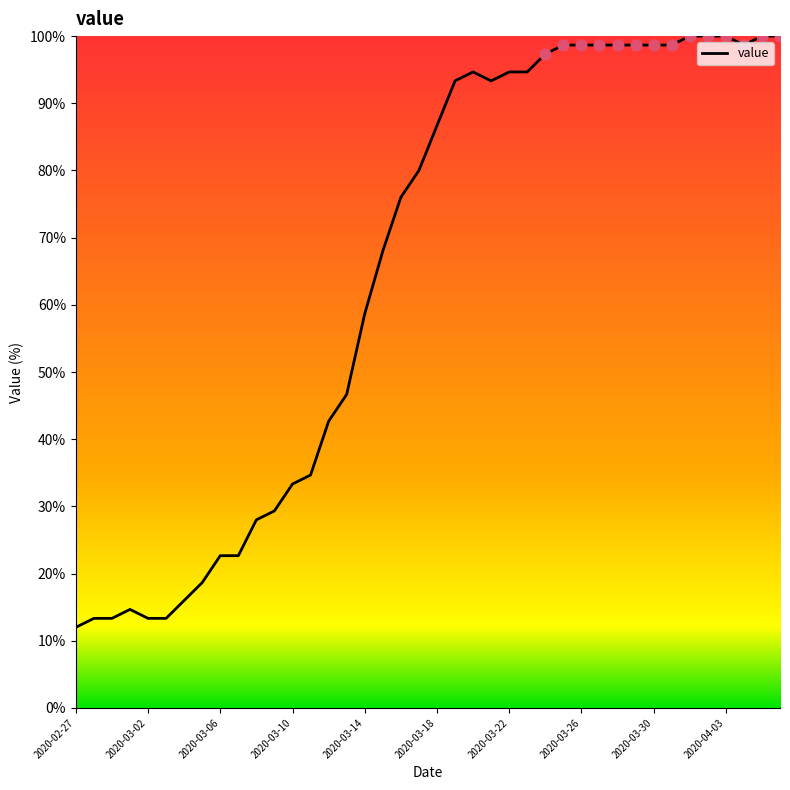

What is the difference between the maximum and minimum values?

88.0